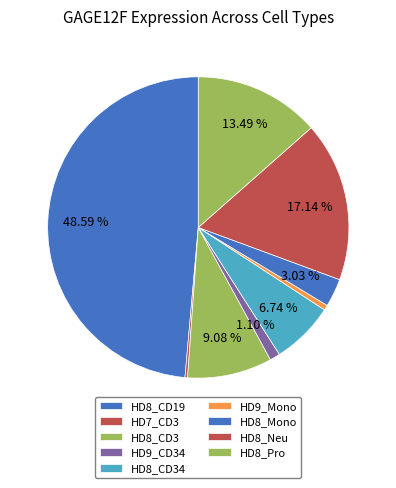

What portion of the pie excludes HD8_CD3?

90.9%